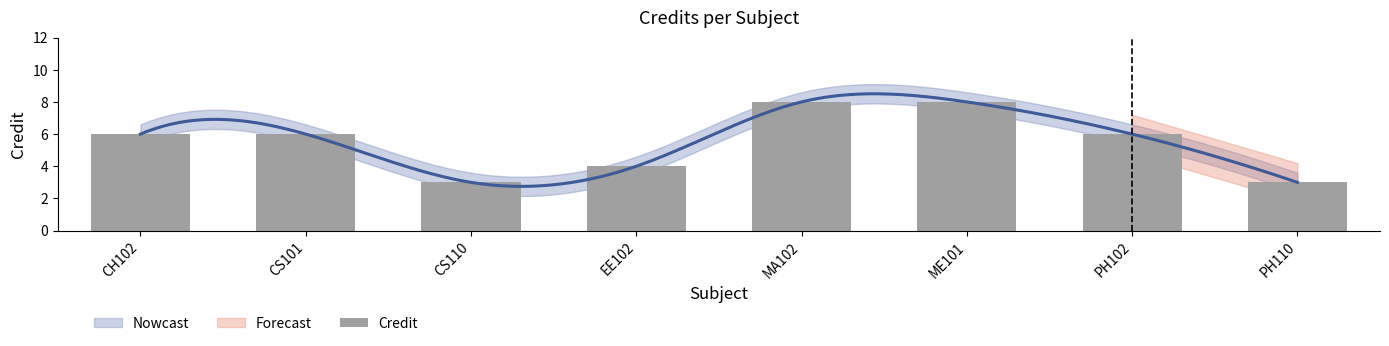

The value at CS101 is 4. True or false?

False